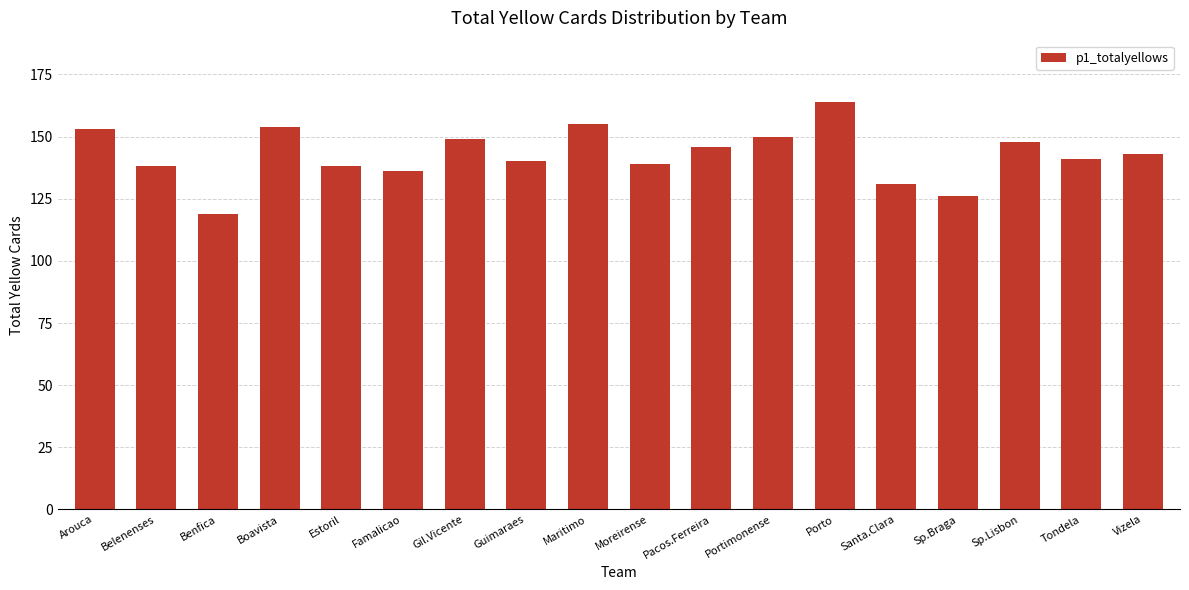

Reading left to right, what are all the values shown in this chart?

153	138	119	154	138	136	149	140	155	139	146	150	164	131	126	148	141	143